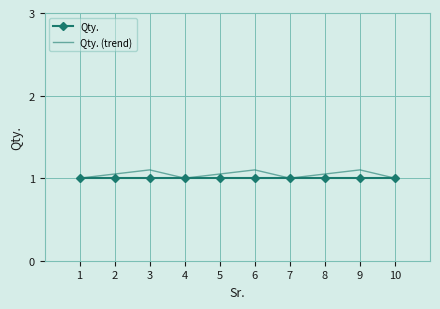

Rank the series by their average value, from highest to lowest.

Qty. (trend), Qty.